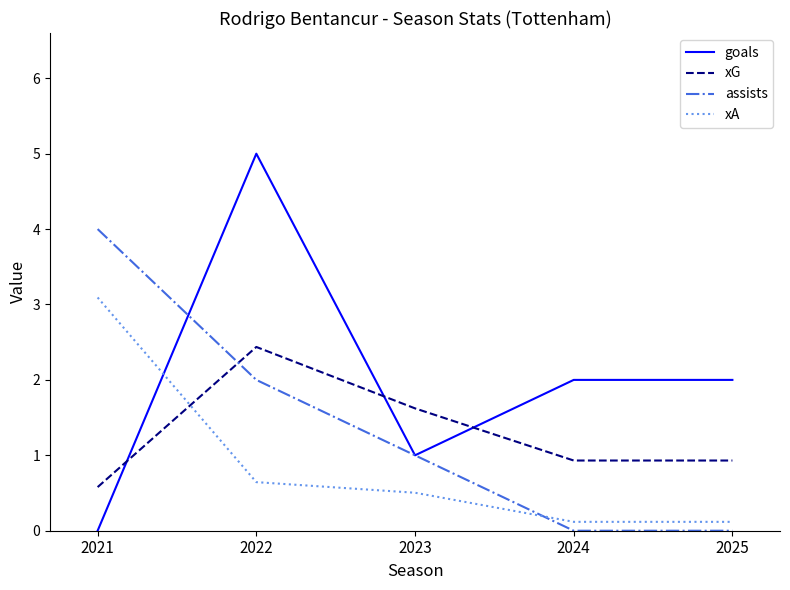

Does the chart have visible grid lines?

No